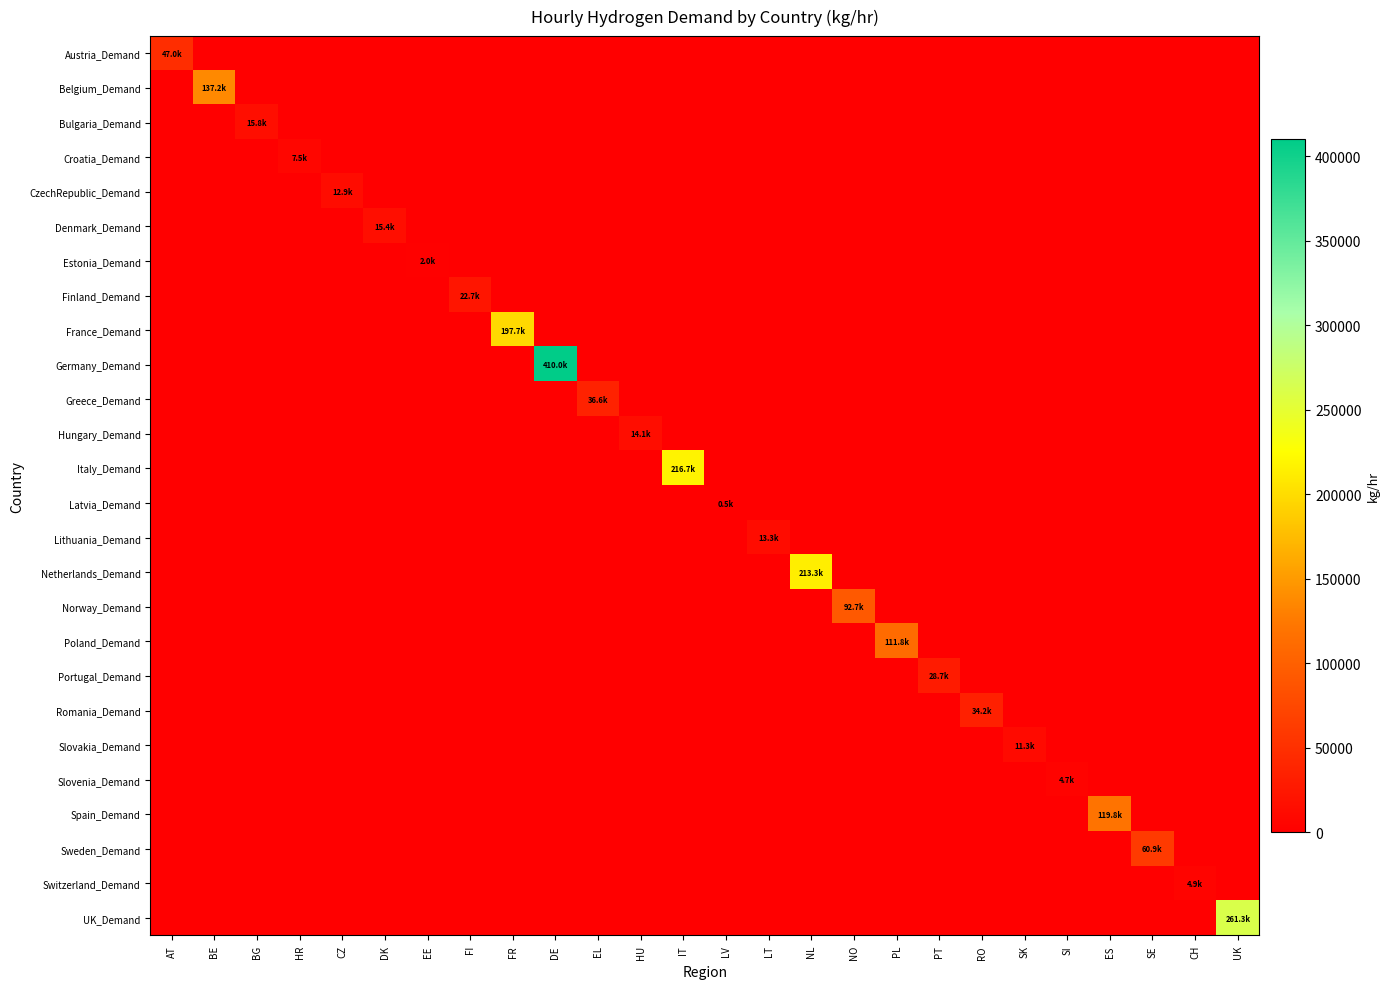

Reading right to left, what are all the values shown in this chart?

Austria_Demand: UK=0.0	CH=0.0	SE=0.0	ES=0.0	SI=0.0	SK=0.0	RO=0.0	PT=0.0	PL=0.0	NO=0.0	NL=0.0	LT=0.0	LV=0.0	IT=0.0	HU=0.0	EL=0.0	DE=0.0	FR=0.0	FI=0.0	EE=0.0	DK=0.0	CZ=0.0	HR=0.0	BG=0.0	BE=0.0	AT=47006.9
Belgium_Demand: UK=0.0	CH=0.0	SE=0.0	ES=0.0	SI=0.0	SK=0.0	RO=0.0	PT=0.0	PL=0.0	NO=0.0	NL=0.0	LT=0.0	LV=0.0	IT=0.0	HU=0.0	EL=0.0	DE=0.0	FR=0.0	FI=0.0	EE=0.0	DK=0.0	CZ=0.0	HR=0.0	BG=0.0	BE=137190.5	AT=0.0
Bulgaria_Demand: UK=0.0	CH=0.0	SE=0.0	ES=0.0	SI=0.0	SK=0.0	RO=0.0	PT=0.0	PL=0.0	NO=0.0	NL=0.0	LT=0.0	LV=0.0	IT=0.0	HU=0.0	EL=0.0	DE=0.0	FR=0.0	FI=0.0	EE=0.0	DK=0.0	CZ=0.0	HR=0.0	BG=15762.3	BE=0.0	AT=0.0
Croatia_Demand: UK=0.0	CH=0.0	SE=0.0	ES=0.0	SI=0.0	SK=0.0	RO=0.0	PT=0.0	PL=0.0	NO=0.0	NL=0.0	LT=0.0	LV=0.0	IT=0.0	HU=0.0	EL=0.0	DE=0.0	FR=0.0	FI=0.0	EE=0.0	DK=0.0	CZ=0.0	HR=7504.1	BG=0.0	BE=0.0	AT=0.0
CzechRepublic_Demand: UK=0.0	CH=0.0	SE=0.0	ES=0.0	SI=0.0	SK=0.0	RO=0.0	PT=0.0	PL=0.0	NO=0.0	NL=0.0	LT=0.0	LV=0.0	IT=0.0	HU=0.0	EL=0.0	DE=0.0	FR=0.0	FI=0.0	EE=0.0	DK=0.0	CZ=12934.2	HR=0.0	BG=0.0	BE=0.0	AT=0.0
Denmark_Demand: UK=0.0	CH=0.0	SE=0.0	ES=0.0	SI=0.0	SK=0.0	RO=0.0	PT=0.0	PL=0.0	NO=0.0	NL=0.0	LT=0.0	LV=0.0	IT=0.0	HU=0.0	EL=0.0	DE=0.0	FR=0.0	FI=0.0	EE=0.0	DK=15385.2	CZ=0.0	HR=0.0	BG=0.0	BE=0.0	AT=0.0
Estonia_Demand: UK=0.0	CH=0.0	SE=0.0	ES=0.0	SI=0.0	SK=0.0	RO=0.0	PT=0.0	PL=0.0	NO=0.0	NL=0.0	LT=0.0	LV=0.0	IT=0.0	HU=0.0	EL=0.0	DE=0.0	FR=0.0	FI=0.0	EE=1998.6	DK=0.0	CZ=0.0	HR=0.0	BG=0.0	BE=0.0	AT=0.0
Finland_Demand: UK=0.0	CH=0.0	SE=0.0	ES=0.0	SI=0.0	SK=0.0	RO=0.0	PT=0.0	PL=0.0	NO=0.0	NL=0.0	LT=0.0	LV=0.0	IT=0.0	HU=0.0	EL=0.0	DE=0.0	FR=0.0	FI=22738.5	EE=0.0	DK=0.0	CZ=0.0	HR=0.0	BG=0.0	BE=0.0	AT=0.0
France_Demand: UK=0.0	CH=0.0	SE=0.0	ES=0.0	SI=0.0	SK=0.0	RO=0.0	PT=0.0	PL=0.0	NO=0.0	NL=0.0	LT=0.0	LV=0.0	IT=0.0	HU=0.0	EL=0.0	DE=0.0	FR=197724.1	FI=0.0	EE=0.0	DK=0.0	CZ=0.0	HR=0.0	BG=0.0	BE=0.0	AT=0.0
Germany_Demand: UK=0.0	CH=0.0	SE=0.0	ES=0.0	SI=0.0	SK=0.0	RO=0.0	PT=0.0	PL=0.0	NO=0.0	NL=0.0	LT=0.0	LV=0.0	IT=0.0	HU=0.0	EL=0.0	DE=409993.2	FR=0.0	FI=0.0	EE=0.0	DK=0.0	CZ=0.0	HR=0.0	BG=0.0	BE=0.0	AT=0.0
Greece_Demand: UK=0.0	CH=0.0	SE=0.0	ES=0.0	SI=0.0	SK=0.0	RO=0.0	PT=0.0	PL=0.0	NO=0.0	NL=0.0	LT=0.0	LV=0.0	IT=0.0	HU=0.0	EL=36577.7	DE=0.0	FR=0.0	FI=0.0	EE=0.0	DK=0.0	CZ=0.0	HR=0.0	BG=0.0	BE=0.0	AT=0.0
Hungary_Demand: UK=0.0	CH=0.0	SE=0.0	ES=0.0	SI=0.0	SK=0.0	RO=0.0	PT=0.0	PL=0.0	NO=0.0	NL=0.0	LT=0.0	LV=0.0	IT=0.0	HU=14065.4	EL=0.0	DE=0.0	FR=0.0	FI=0.0	EE=0.0	DK=0.0	CZ=0.0	HR=0.0	BG=0.0	BE=0.0	AT=0.0
Italy_Demand: UK=0.0	CH=0.0	SE=0.0	ES=0.0	SI=0.0	SK=0.0	RO=0.0	PT=0.0	PL=0.0	NO=0.0	NL=0.0	LT=0.0	LV=0.0	IT=216670.2	HU=0.0	EL=0.0	DE=0.0	FR=0.0	FI=0.0	EE=0.0	DK=0.0	CZ=0.0	HR=0.0	BG=0.0	BE=0.0	AT=0.0
Latvia_Demand: UK=0.0	CH=0.0	SE=0.0	ES=0.0	SI=0.0	SK=0.0	RO=0.0	PT=0.0	PL=0.0	NO=0.0	NL=0.0	LT=0.0	LV=527.9	IT=0.0	HU=0.0	EL=0.0	DE=0.0	FR=0.0	FI=0.0	EE=0.0	DK=0.0	CZ=0.0	HR=0.0	BG=0.0	BE=0.0	AT=0.0
Lithuania_Demand: UK=0.0	CH=0.0	SE=0.0	ES=0.0	SI=0.0	SK=0.0	RO=0.0	PT=0.0	PL=0.0	NO=0.0	NL=0.0	LT=13311.3	LV=0.0	IT=0.0	HU=0.0	EL=0.0	DE=0.0	FR=0.0	FI=0.0	EE=0.0	DK=0.0	CZ=0.0	HR=0.0	BG=0.0	BE=0.0	AT=0.0
Netherlands_Demand: UK=0.0	CH=0.0	SE=0.0	ES=0.0	SI=0.0	SK=0.0	RO=0.0	PT=0.0	PL=0.0	NO=0.0	NL=213330.3	LT=0.0	LV=0.0	IT=0.0	HU=0.0	EL=0.0	DE=0.0	FR=0.0	FI=0.0	EE=0.0	DK=0.0	CZ=0.0	HR=0.0	BG=0.0	BE=0.0	AT=0.0
Norway_Demand: UK=0.0	CH=0.0	SE=0.0	ES=0.0	SI=0.0	SK=0.0	RO=0.0	PT=0.0	PL=0.0	NO=92731.8	NL=0.0	LT=0.0	LV=0.0	IT=0.0	HU=0.0	EL=0.0	DE=0.0	FR=0.0	FI=0.0	EE=0.0	DK=0.0	CZ=0.0	HR=0.0	BG=0.0	BE=0.0	AT=0.0
Poland_Demand: UK=0.0	CH=0.0	SE=0.0	ES=0.0	SI=0.0	SK=0.0	RO=0.0	PT=0.0	PL=111807.0	NO=0.0	NL=0.0	LT=0.0	LV=0.0	IT=0.0	HU=0.0	EL=0.0	DE=0.0	FR=0.0	FI=0.0	EE=0.0	DK=0.0	CZ=0.0	HR=0.0	BG=0.0	BE=0.0	AT=0.0
Portugal_Demand: UK=0.0	CH=0.0	SE=0.0	ES=0.0	SI=0.0	SK=0.0	RO=0.0	PT=28696.5	PL=0.0	NO=0.0	NL=0.0	LT=0.0	LV=0.0	IT=0.0	HU=0.0	EL=0.0	DE=0.0	FR=0.0	FI=0.0	EE=0.0	DK=0.0	CZ=0.0	HR=0.0	BG=0.0	BE=0.0	AT=0.0
Romania_Demand: UK=0.0	CH=0.0	SE=0.0	ES=0.0	SI=0.0	SK=0.0	RO=34164.3	PT=0.0	PL=0.0	NO=0.0	NL=0.0	LT=0.0	LV=0.0	IT=0.0	HU=0.0	EL=0.0	DE=0.0	FR=0.0	FI=0.0	EE=0.0	DK=0.0	CZ=0.0	HR=0.0	BG=0.0	BE=0.0	AT=0.0
Slovakia_Demand: UK=0.0	CH=0.0	SE=0.0	ES=0.0	SI=0.0	SK=11275.0	RO=0.0	PT=0.0	PL=0.0	NO=0.0	NL=0.0	LT=0.0	LV=0.0	IT=0.0	HU=0.0	EL=0.0	DE=0.0	FR=0.0	FI=0.0	EE=0.0	DK=0.0	CZ=0.0	HR=0.0	BG=0.0	BE=0.0	AT=0.0
Slovenia_Demand: UK=0.0	CH=0.0	SE=0.0	ES=0.0	SI=4675.9	SK=0.0	RO=0.0	PT=0.0	PL=0.0	NO=0.0	NL=0.0	LT=0.0	LV=0.0	IT=0.0	HU=0.0	EL=0.0	DE=0.0	FR=0.0	FI=0.0	EE=0.0	DK=0.0	CZ=0.0	HR=0.0	BG=0.0	BE=0.0	AT=0.0
Spain_Demand: UK=0.0	CH=0.0	SE=0.0	ES=119806.7	SI=0.0	SK=0.0	RO=0.0	PT=0.0	PL=0.0	NO=0.0	NL=0.0	LT=0.0	LV=0.0	IT=0.0	HU=0.0	EL=0.0	DE=0.0	FR=0.0	FI=0.0	EE=0.0	DK=0.0	CZ=0.0	HR=0.0	BG=0.0	BE=0.0	AT=0.0
Sweden_Demand: UK=0.0	CH=0.0	SE=60937.6	ES=0.0	SI=0.0	SK=0.0	RO=0.0	PT=0.0	PL=0.0	NO=0.0	NL=0.0	LT=0.0	LV=0.0	IT=0.0	HU=0.0	EL=0.0	DE=0.0	FR=0.0	FI=0.0	EE=0.0	DK=0.0	CZ=0.0	HR=0.0	BG=0.0	BE=0.0	AT=0.0
Switzerland_Demand: UK=0.0	CH=4907.0	SE=0.0	ES=0.0	SI=0.0	SK=0.0	RO=0.0	PT=0.0	PL=0.0	NO=0.0	NL=0.0	LT=0.0	LV=0.0	IT=0.0	HU=0.0	EL=0.0	DE=0.0	FR=0.0	FI=0.0	EE=0.0	DK=0.0	CZ=0.0	HR=0.0	BG=0.0	BE=0.0	AT=0.0
UK_Demand: UK=261269.1	CH=0.0	SE=0.0	ES=0.0	SI=0.0	SK=0.0	RO=0.0	PT=0.0	PL=0.0	NO=0.0	NL=0.0	LT=0.0	LV=0.0	IT=0.0	HU=0.0	EL=0.0	DE=0.0	FR=0.0	FI=0.0	EE=0.0	DK=0.0	CZ=0.0	HR=0.0	BG=0.0	BE=0.0	AT=0.0